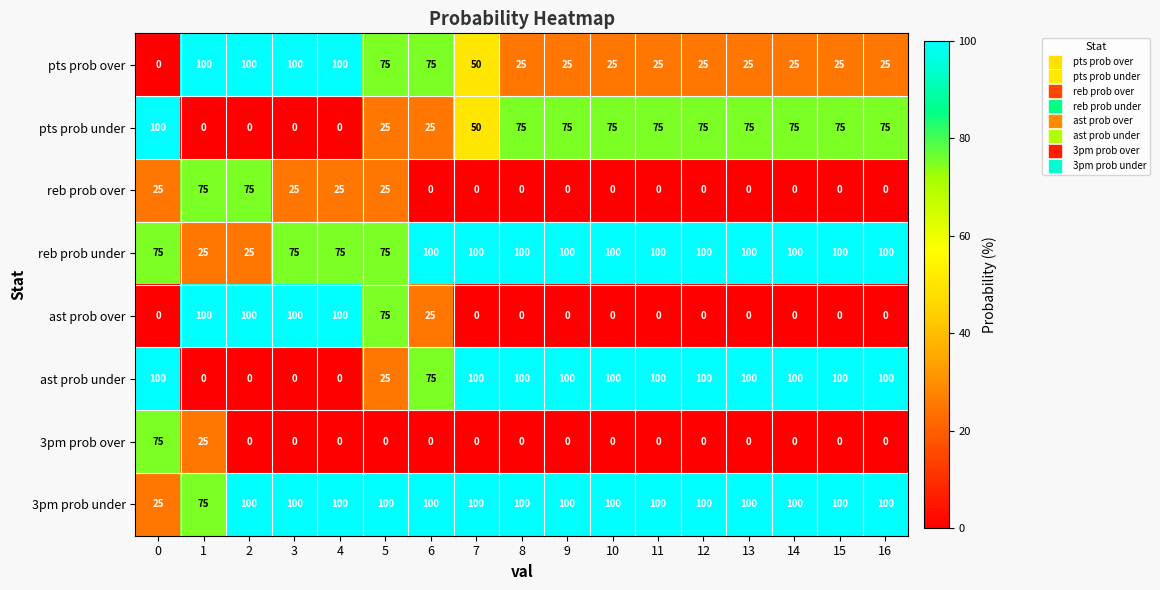

Count the ast prob under values in the range 25 to 100.

13